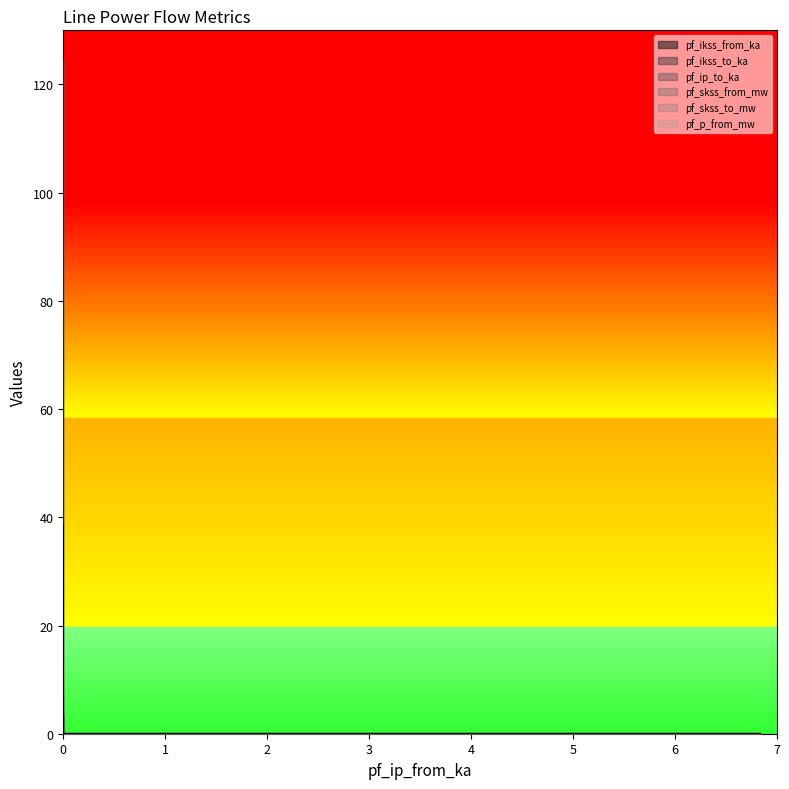

The value of pf_p_from_mw at 0 is -15.2. True or false?

False